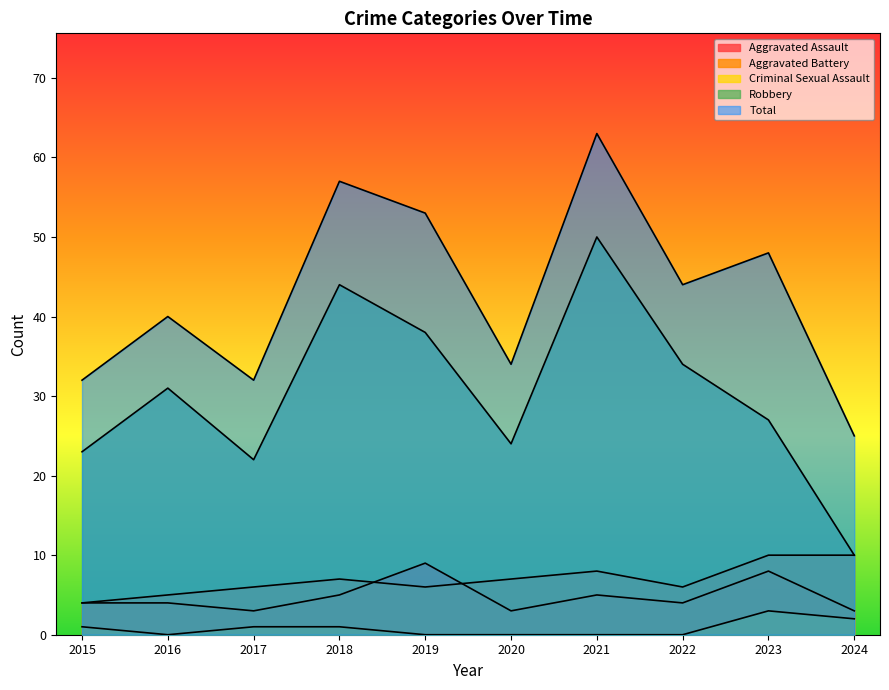

What are all the series names shown in the legend?

Aggravated Assault, Aggravated Battery, Criminal Sexual Assault, Robbery, Total